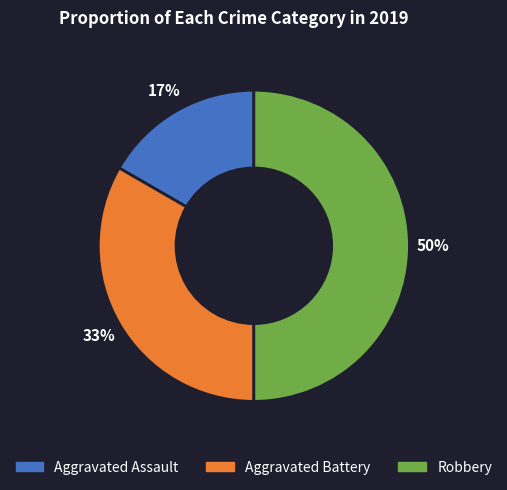

Rank the categories by value from highest to lowest.

Robbery, Aggravated Battery, Aggravated Assault